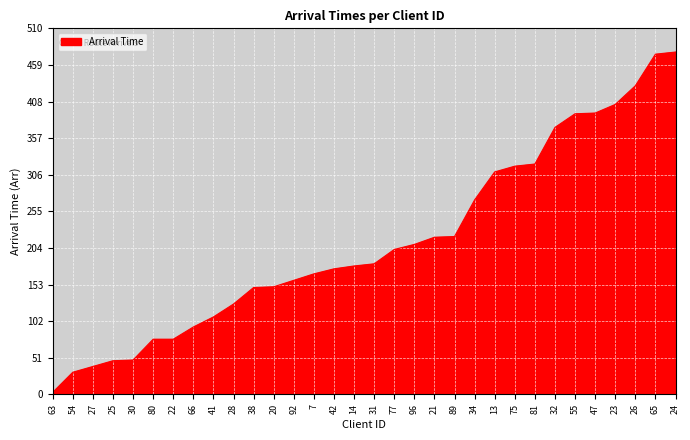

What is the approximate value at 28, to the nearest 10?

130